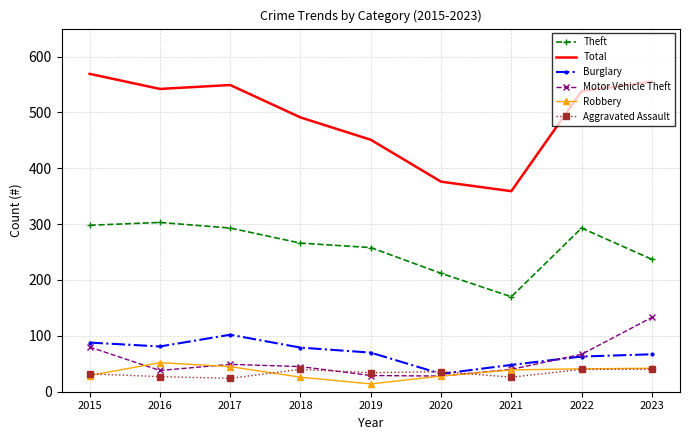

What is the total value across all series at 2018?

947